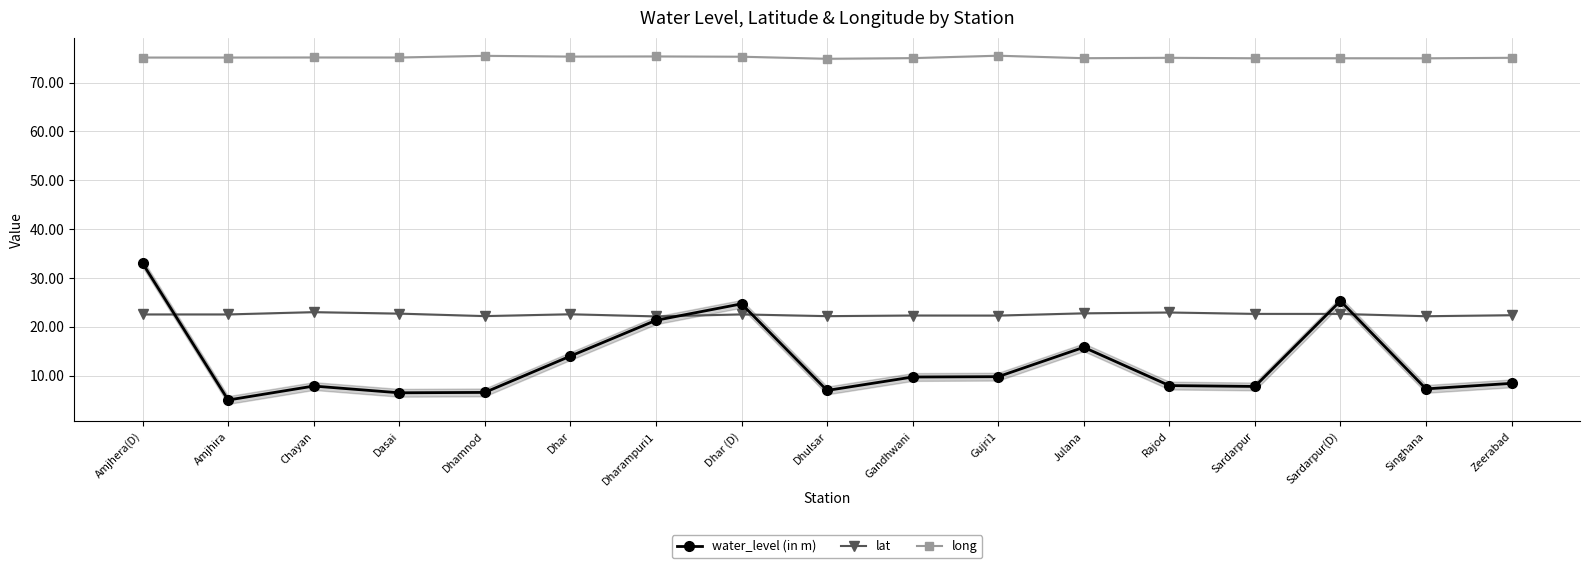

Count the number of data series in this chart.

3